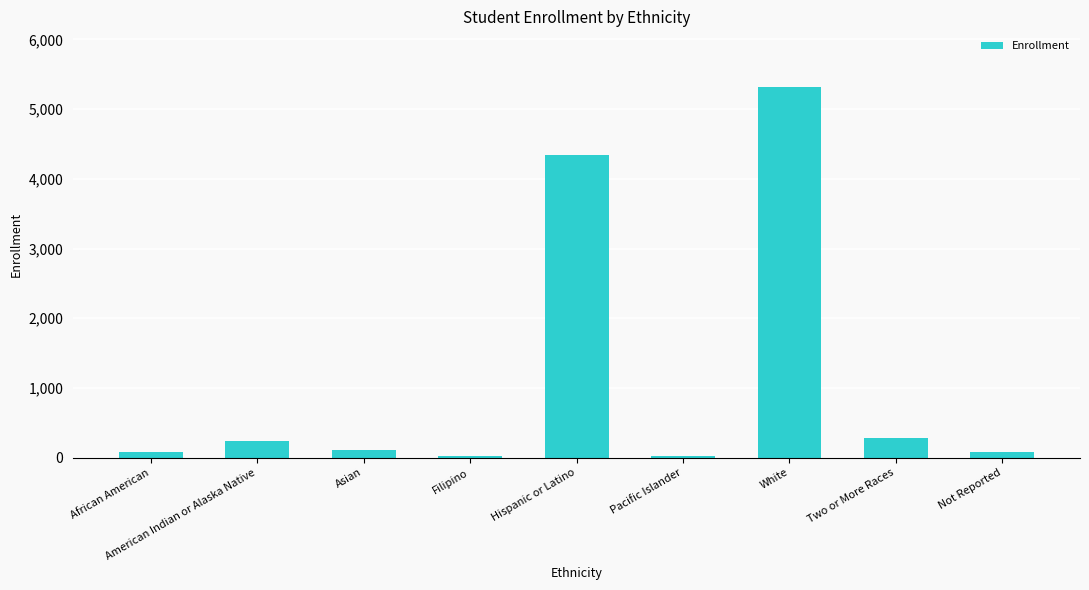

The value at Two or More Races is 285. True or false?

True